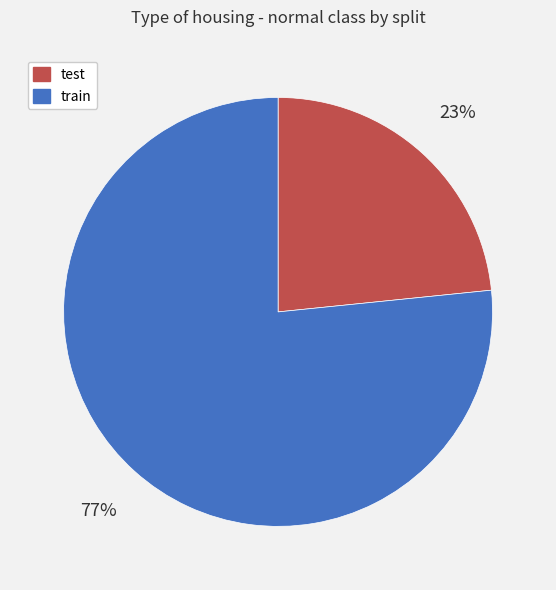

Is there a majority slice in this chart?

Yes